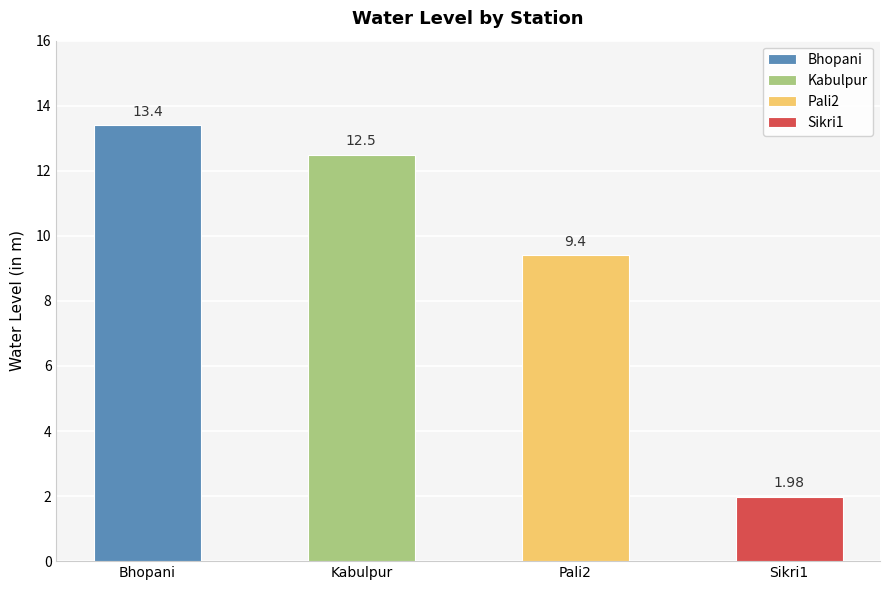

What is the average value?

9.3